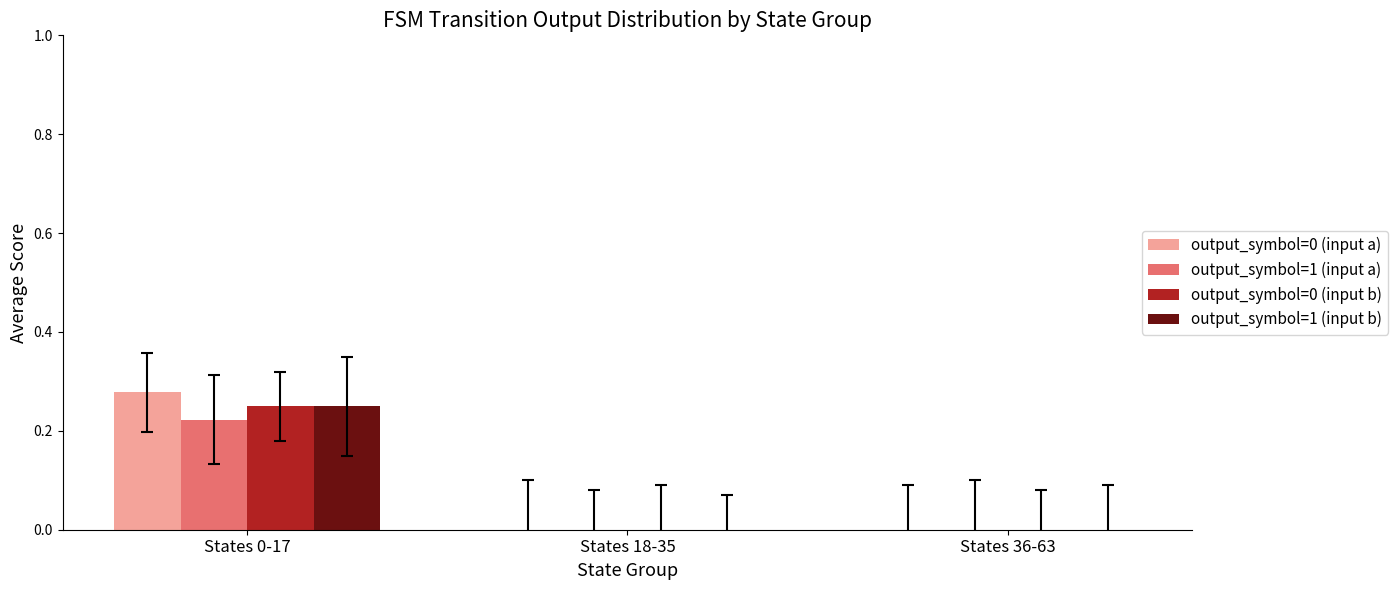

Which series has the widest spread of values?

output_symbol=0 (input a)